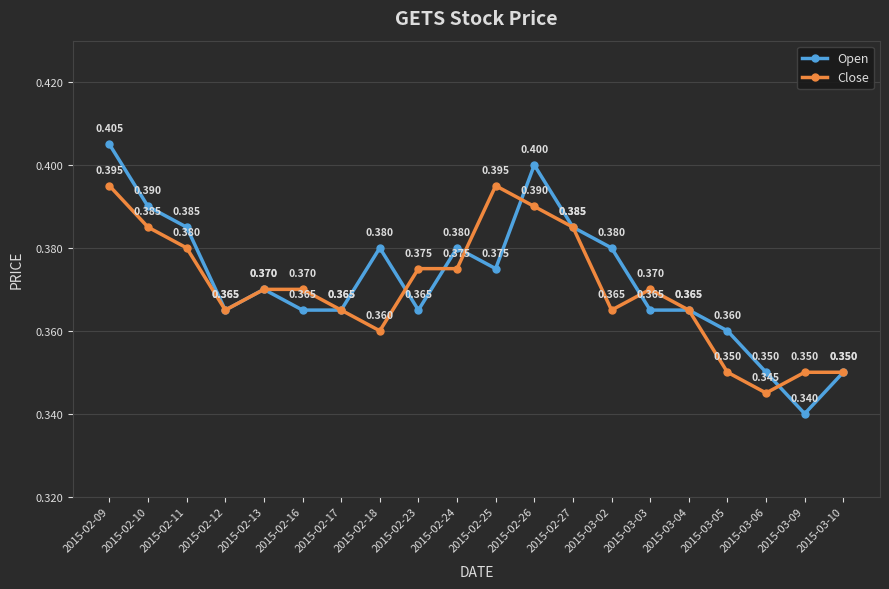

What is the total value across all series at 2015-02-23?

0.7